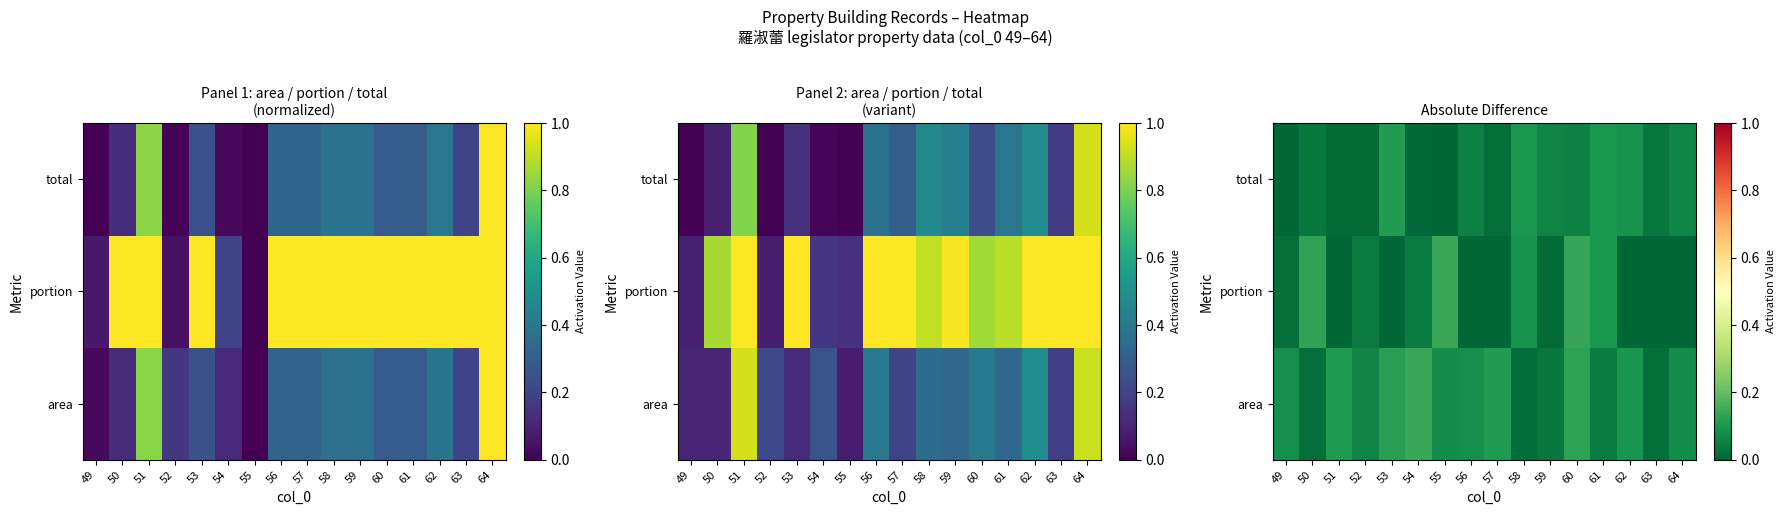

At how many categories does at least one series exceed 0?

16